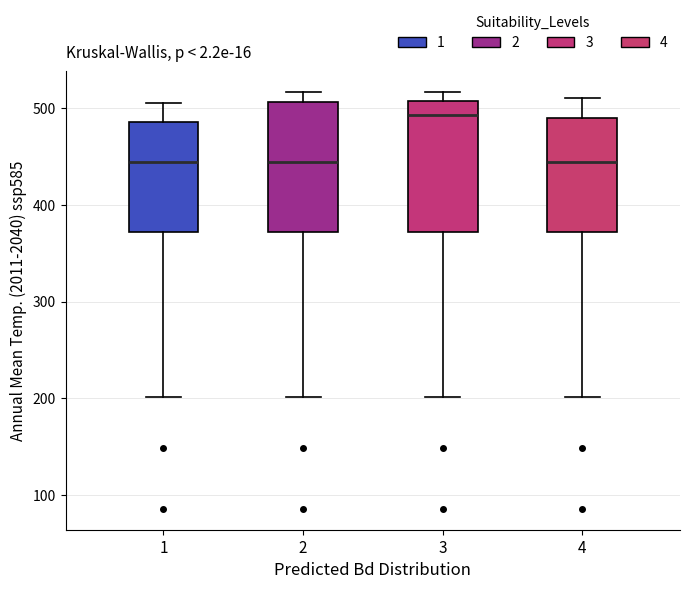

Reading left to right, read every box against the y-axis: the position of its median line, the range the box covers, and the ends of its whiskers. The values are not printed on the chart, so give them approximately, as read against the axis.

1: median 440, box 370 to 490, whiskers 200 to 510
2: median 440, box 370 to 510, whiskers 200 to 520
3: median 490, box 370 to 510, whiskers 200 to 520
4: median 440, box 370 to 490, whiskers 200 to 510